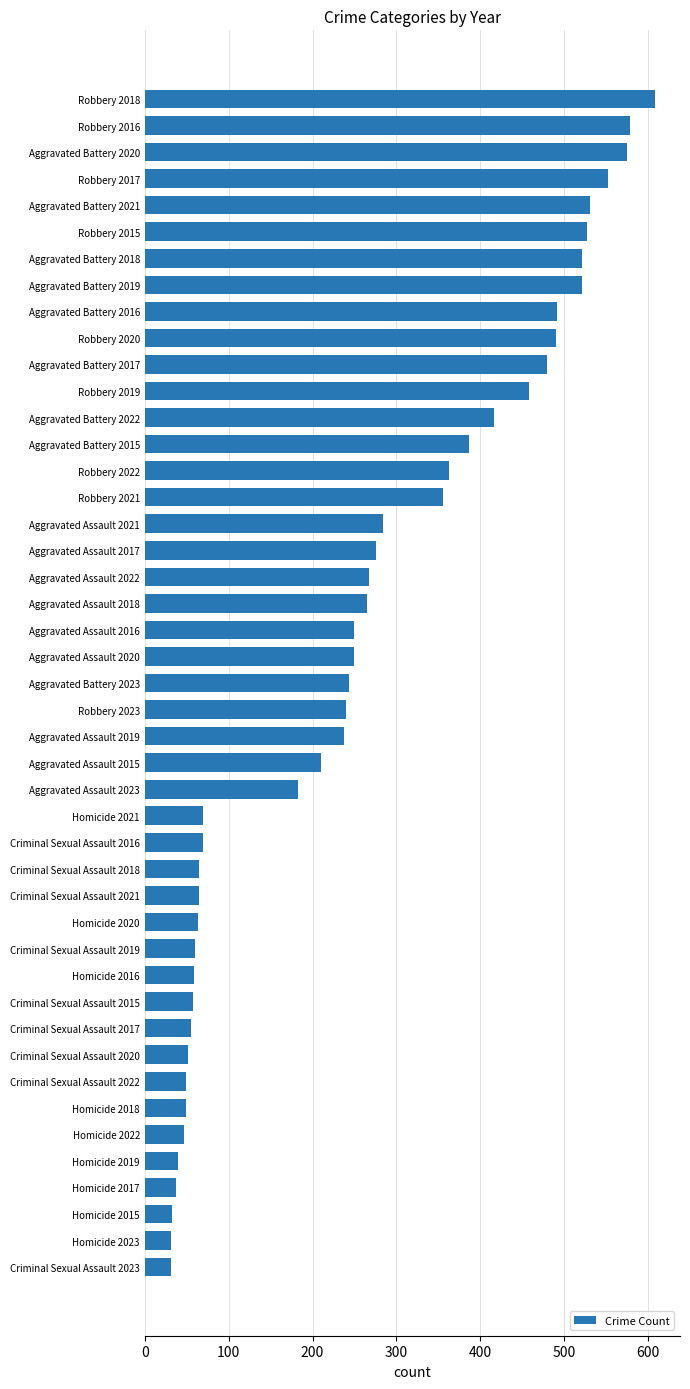

What is the minimum value shown in the chart?

31